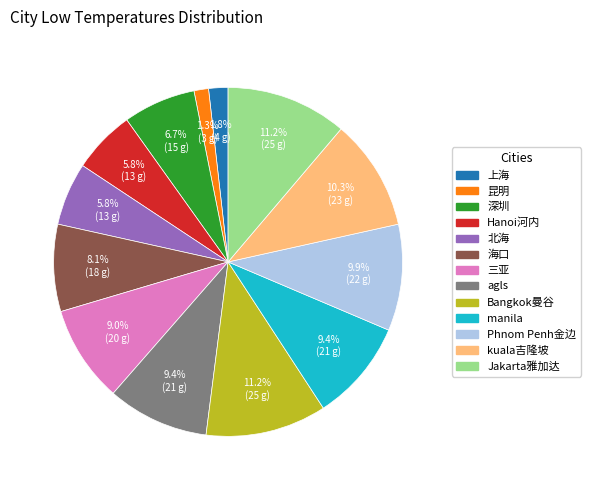

How many slices are in this pie chart?

13